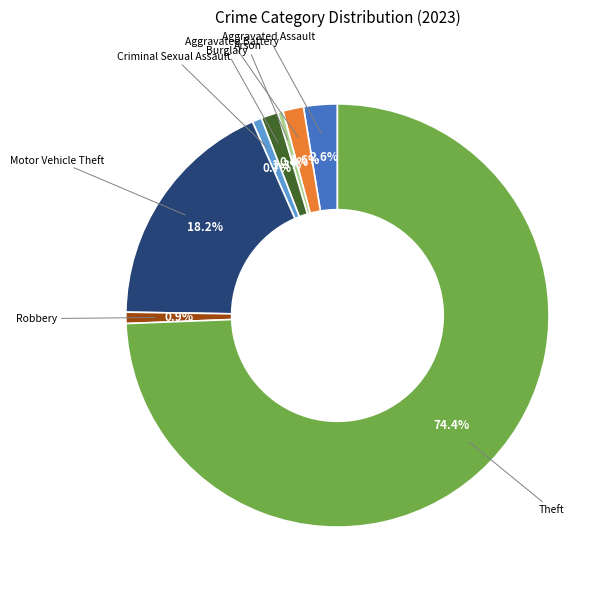

Is there a majority slice in this chart?

Yes